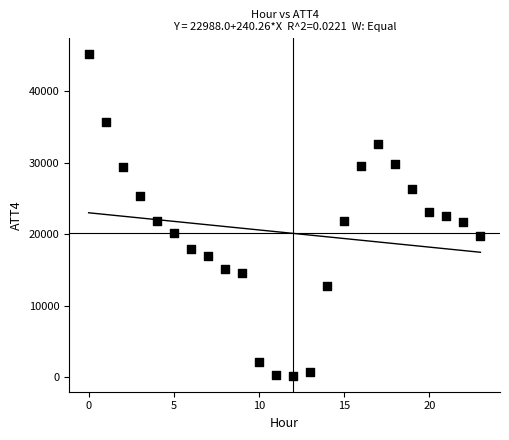

What is the range of Y values (max minus min)?

45000